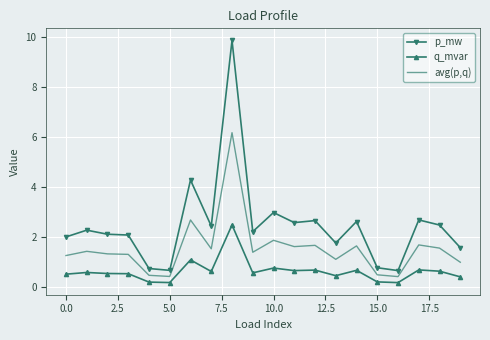

True or false: p_mw and avg(p,q) cross at least once.

False